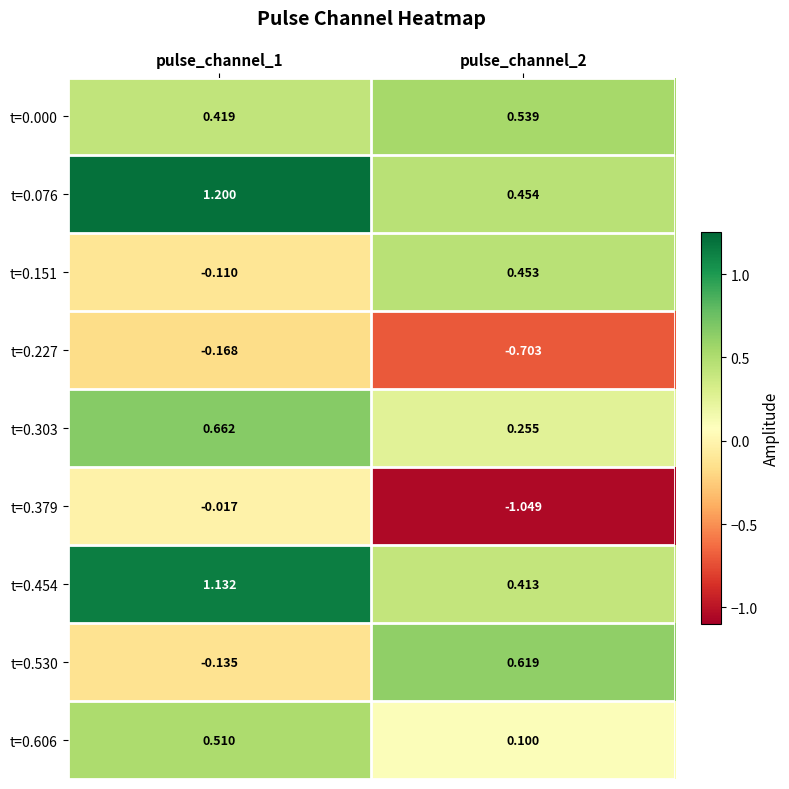

Is the value of t=0.076 at pulse_channel_1 greater than the value of t=0.000 at pulse_channel_2?

Yes